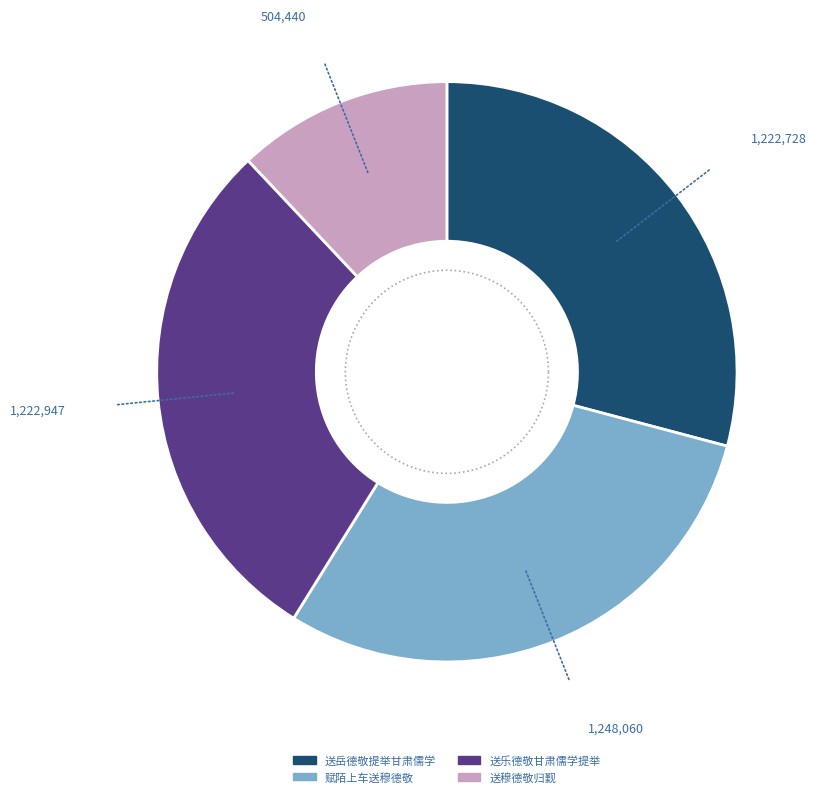

What is the ratio of the value at 送岳德敬提举甘肃儒学 to the value at 赋陌上车送穆德敬?

1.0